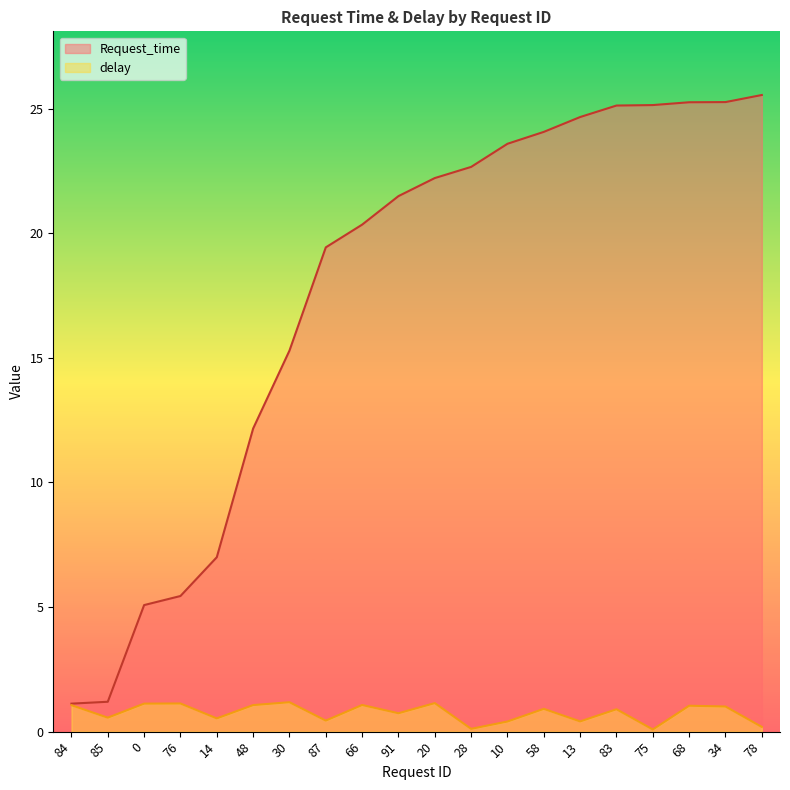

Reading left to right, what are all the values shown in this chart?

Request_time: 1.1	1.2	5.1	5.4	7.0	12.2	15.3	19.4	20.3	21.5	22.2	22.7	23.6	24.1	24.7	25.1	25.1	25.3	25.3	25.5
delay: 1.1	0.6	1.1	1.1	0.5	1.1	1.2	0.4	1.1	0.7	1.1	0.1	0.4	0.9	0.4	0.9	0.1	1.0	1.0	0.2